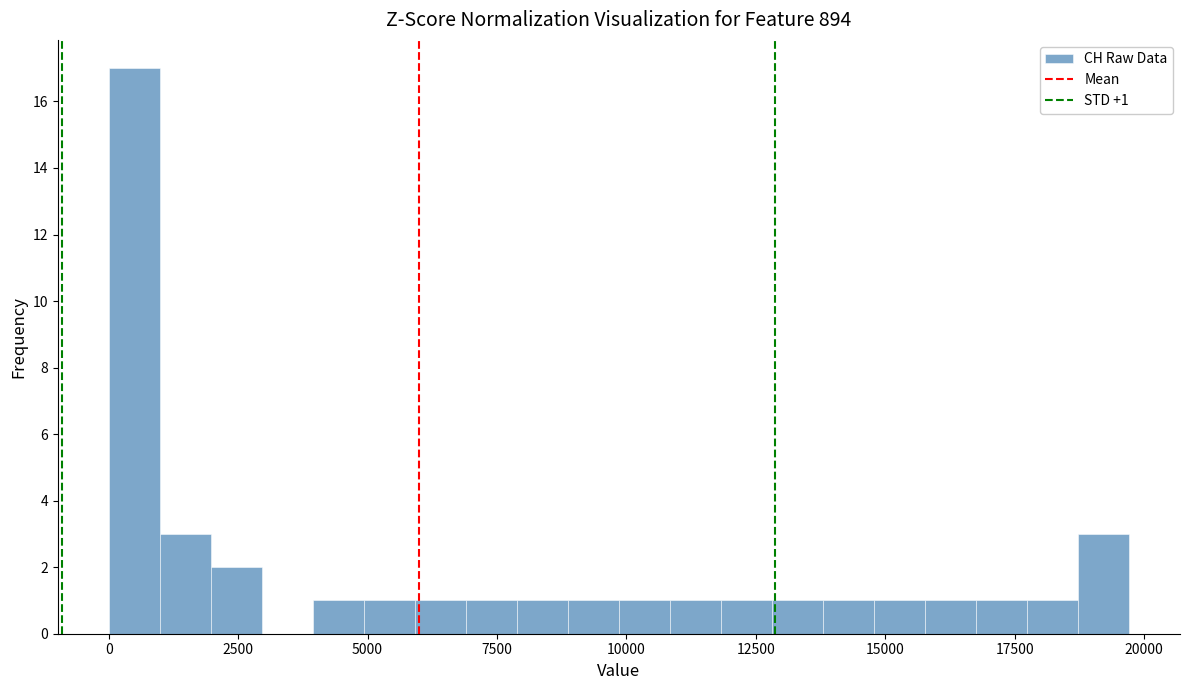

Around what value on the x-axis is the tallest bar? Give the approximate position of its centre, as read against the axis.

500